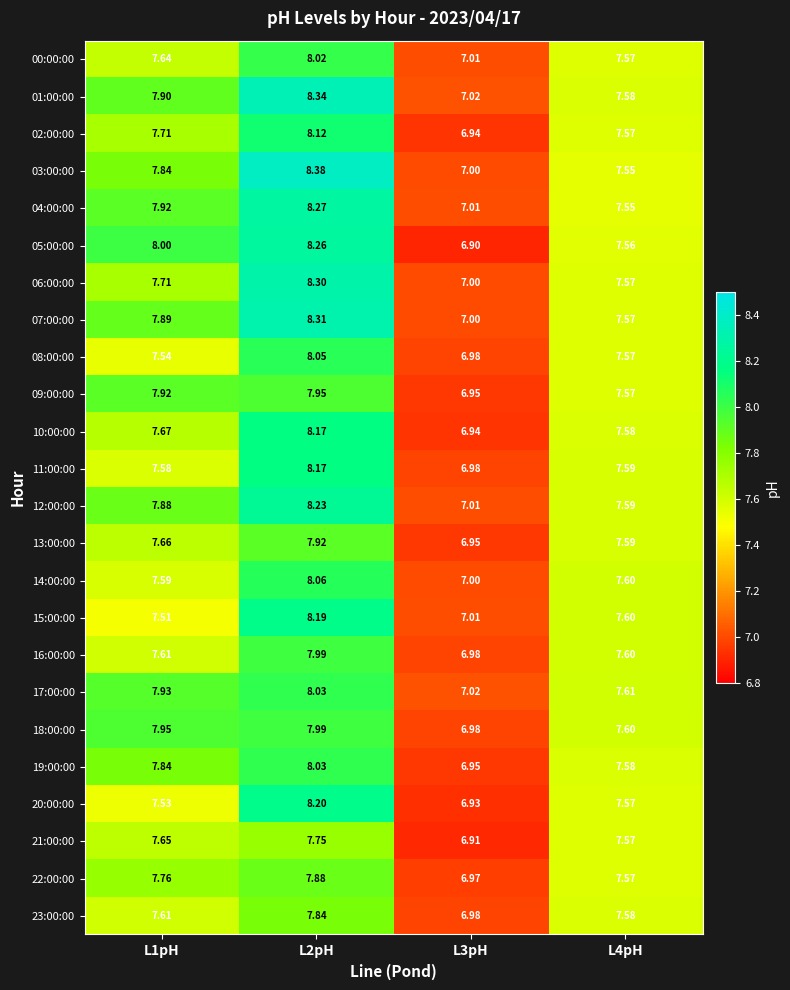

Reading left to right, list all the values displayed in this chart.

00:00:00: L1pH=7.6	L2pH=8.0	L3pH=7.0	L4pH=7.6
01:00:00: L1pH=7.9	L2pH=8.3	L3pH=7.0	L4pH=7.6
02:00:00: L1pH=7.7	L2pH=8.1	L3pH=6.9	L4pH=7.6
03:00:00: L1pH=7.8	L2pH=8.4	L3pH=7.0	L4pH=7.5
04:00:00: L1pH=7.9	L2pH=8.3	L3pH=7.0	L4pH=7.5
05:00:00: L1pH=8.0	L2pH=8.3	L3pH=6.9	L4pH=7.6
06:00:00: L1pH=7.7	L2pH=8.3	L3pH=7.0	L4pH=7.6
07:00:00: L1pH=7.9	L2pH=8.3	L3pH=7.0	L4pH=7.6
08:00:00: L1pH=7.5	L2pH=8.1	L3pH=7.0	L4pH=7.6
09:00:00: L1pH=7.9	L2pH=8.0	L3pH=7.0	L4pH=7.6
10:00:00: L1pH=7.7	L2pH=8.2	L3pH=6.9	L4pH=7.6
11:00:00: L1pH=7.6	L2pH=8.2	L3pH=7.0	L4pH=7.6
12:00:00: L1pH=7.9	L2pH=8.2	L3pH=7.0	L4pH=7.6
13:00:00: L1pH=7.7	L2pH=7.9	L3pH=7.0	L4pH=7.6
14:00:00: L1pH=7.6	L2pH=8.1	L3pH=7.0	L4pH=7.6
15:00:00: L1pH=7.5	L2pH=8.2	L3pH=7.0	L4pH=7.6
16:00:00: L1pH=7.6	L2pH=8.0	L3pH=7.0	L4pH=7.6
17:00:00: L1pH=7.9	L2pH=8.0	L3pH=7.0	L4pH=7.6
18:00:00: L1pH=8.0	L2pH=8.0	L3pH=7.0	L4pH=7.6
19:00:00: L1pH=7.8	L2pH=8.0	L3pH=7.0	L4pH=7.6
20:00:00: L1pH=7.5	L2pH=8.2	L3pH=6.9	L4pH=7.6
21:00:00: L1pH=7.7	L2pH=7.8	L3pH=6.9	L4pH=7.6
22:00:00: L1pH=7.8	L2pH=7.9	L3pH=7.0	L4pH=7.6
23:00:00: L1pH=7.6	L2pH=7.8	L3pH=7.0	L4pH=7.6